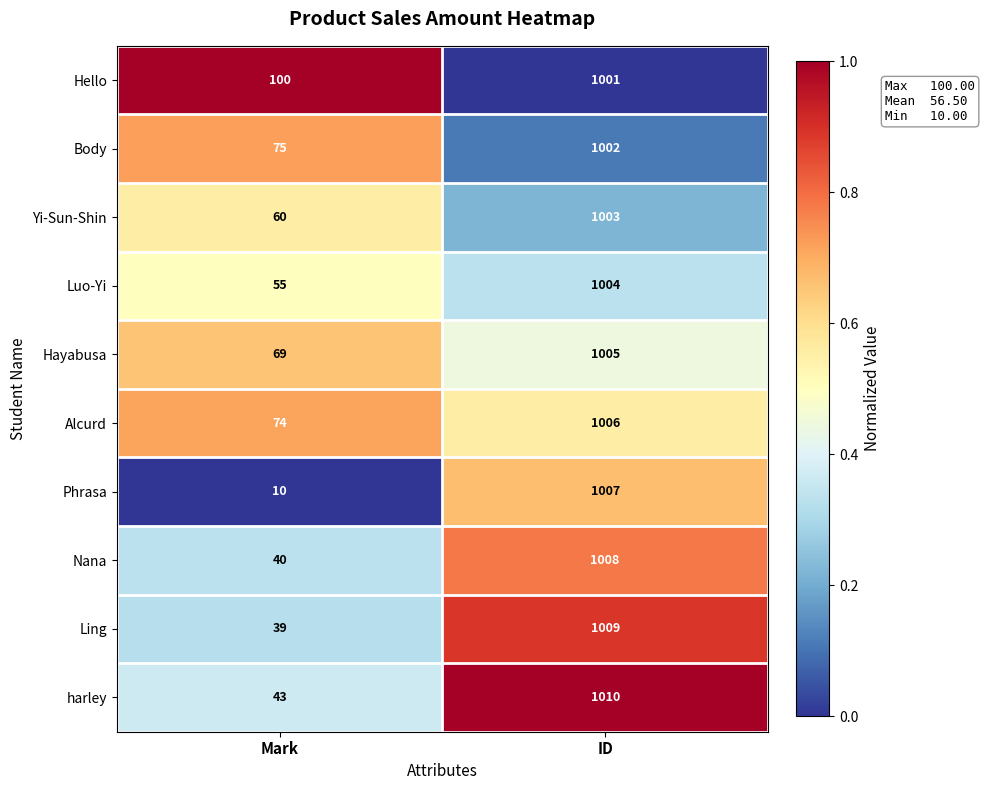

At which category is the sum across all series the highest?

ID